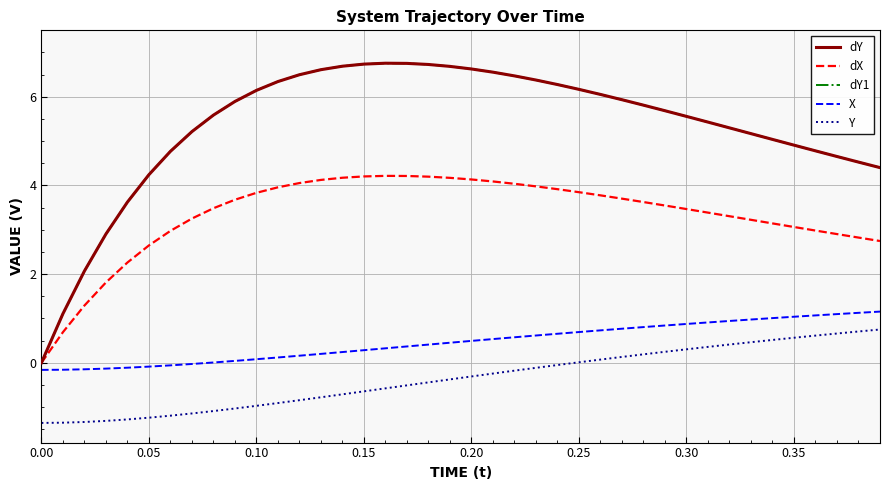

Which series has the largest total across all categories?

dY